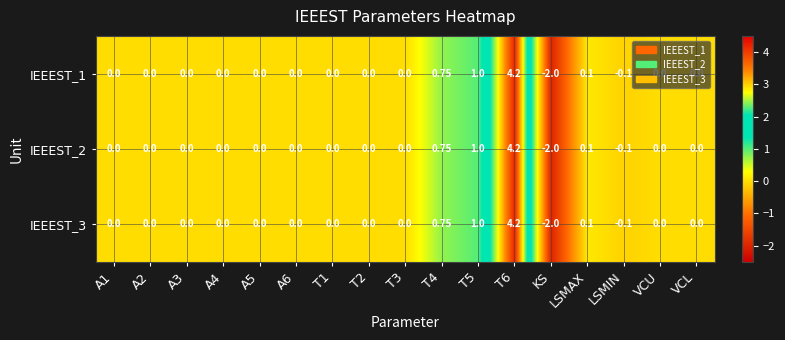

Which label corresponds to the smallest value in the chart?

KS